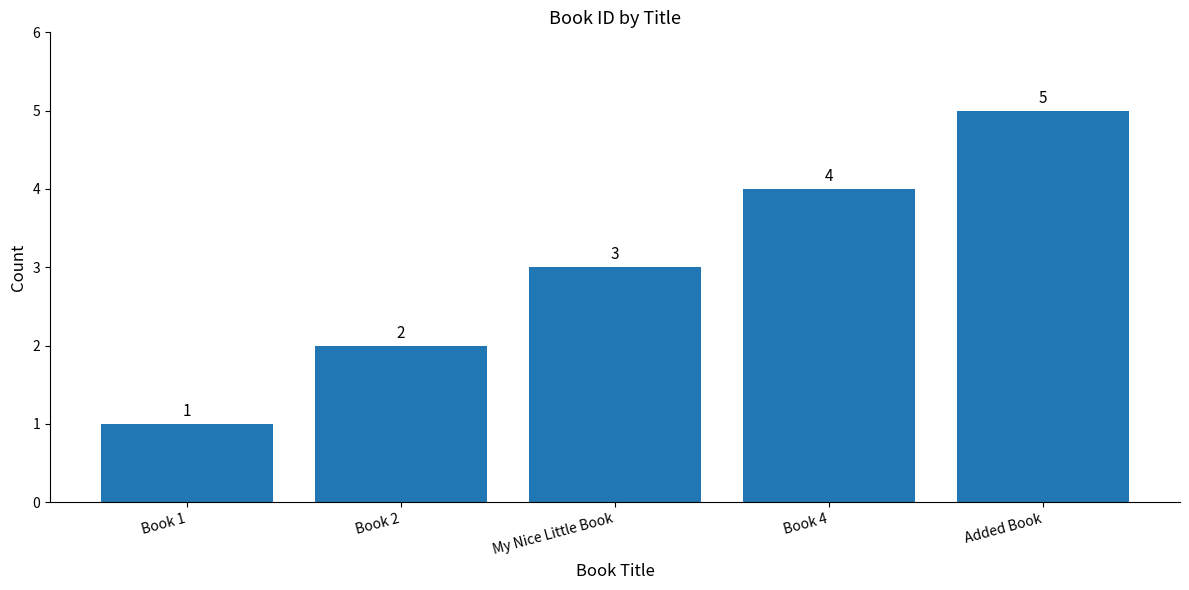

Between Book 1 and My Nice Little Book, which is larger?

My Nice Little Book